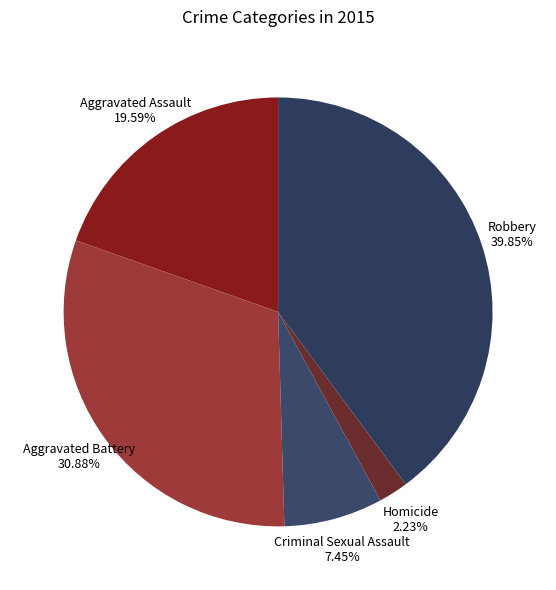

To the nearest percent, what is the combined percentage of Robbery and Homicide?

42%